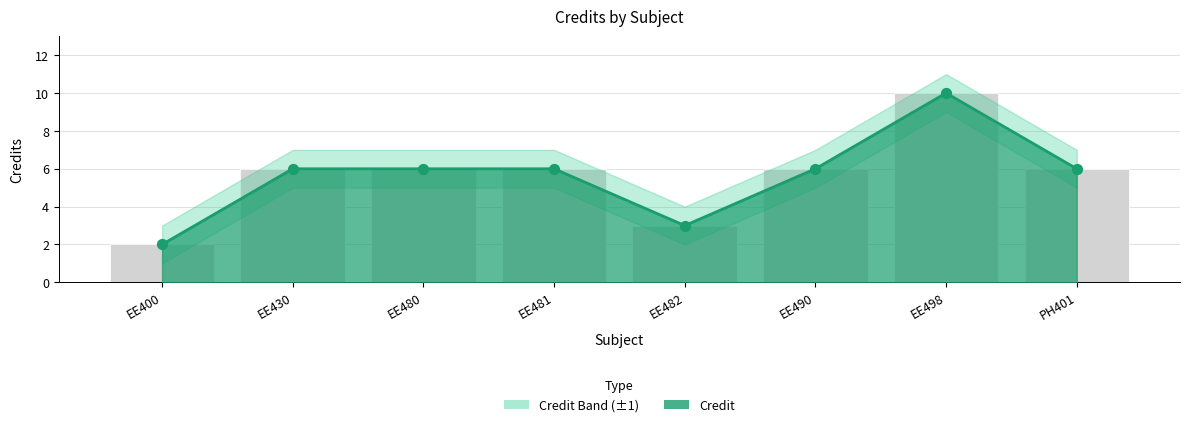

Which series has the largest Y range (max minus min)?

Credit